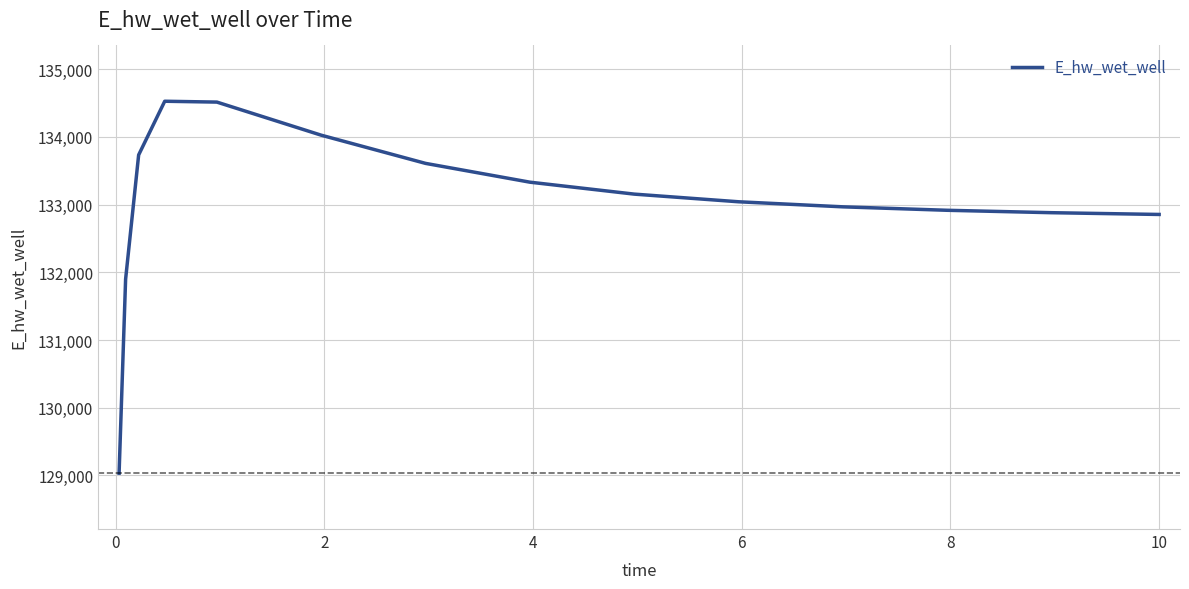

What is the minimum value shown in the chart?

129032.5